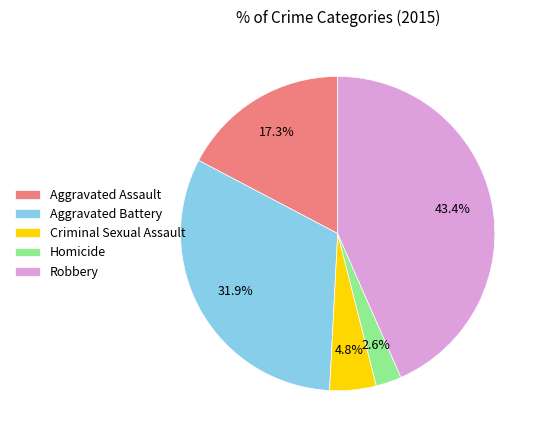

Is it true that Robbery is 36% of the pie?

False